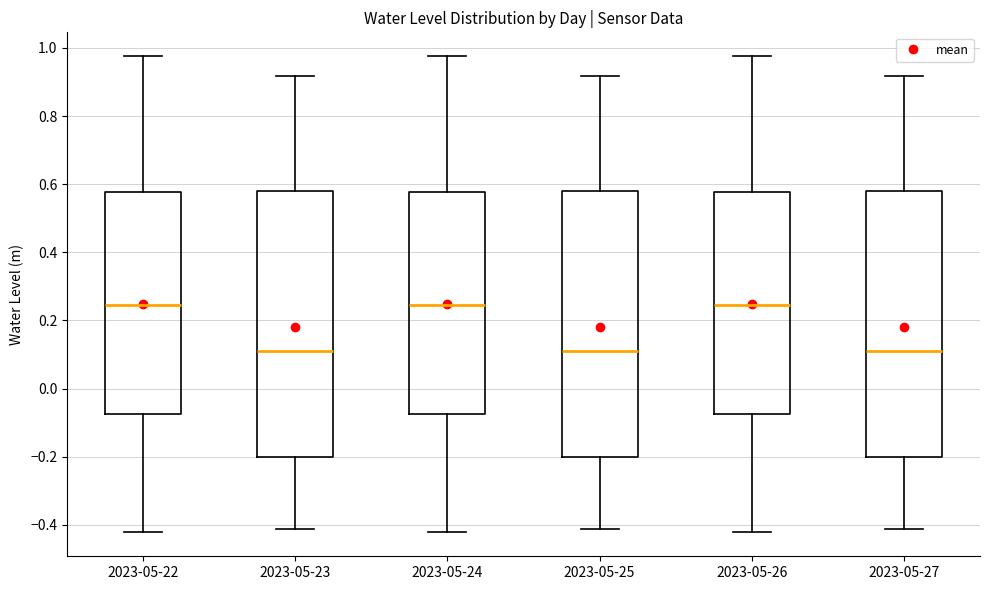

Reading left to right, read every box against the y-axis: the position of its median line, the range the box covers, and the ends of its whiskers. The values are not printed on the chart, so give them approximately, as read against the axis.

2023-05-22: median 0.24, box -0.08 to 0.58, whiskers -0.42 to 0.98
2023-05-23: median 0.10, box -0.20 to 0.58, whiskers -0.42 to 0.92
2023-05-24: median 0.24, box -0.08 to 0.58, whiskers -0.42 to 0.98
2023-05-25: median 0.10, box -0.20 to 0.58, whiskers -0.42 to 0.92
2023-05-26: median 0.24, box -0.08 to 0.58, whiskers -0.42 to 0.98
2023-05-27: median 0.10, box -0.20 to 0.58, whiskers -0.42 to 0.92